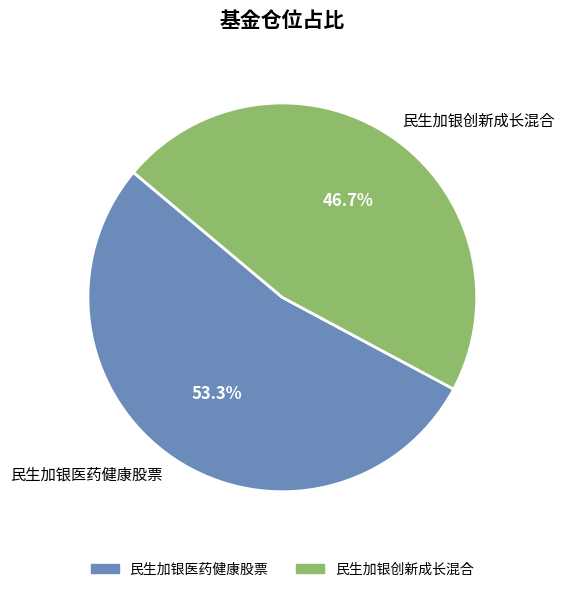

To the nearest percent, what is the average slice percentage?

50%